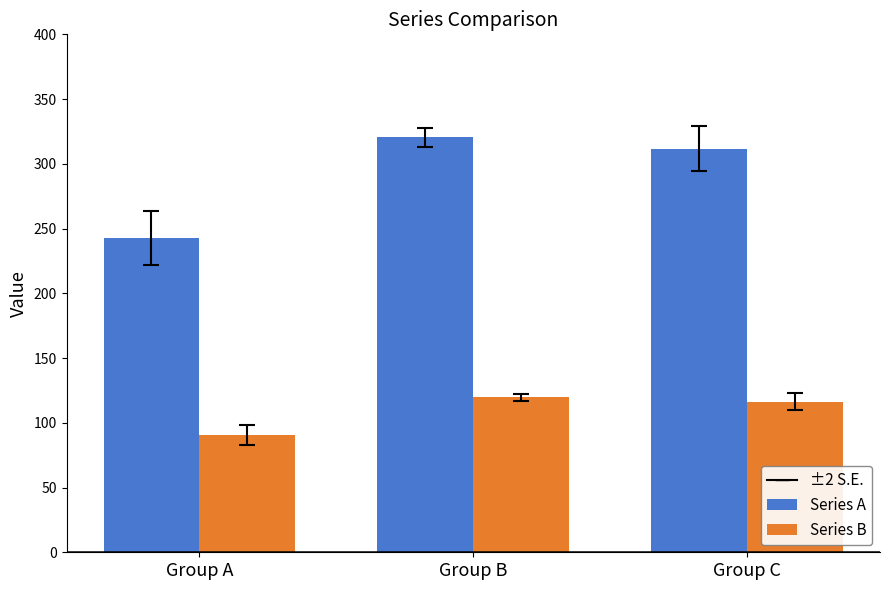

Reading left to right, extract all data points from this chart.

Series A: 242.6	320.5	311.8
Series B: 90.6	119.7	116.4